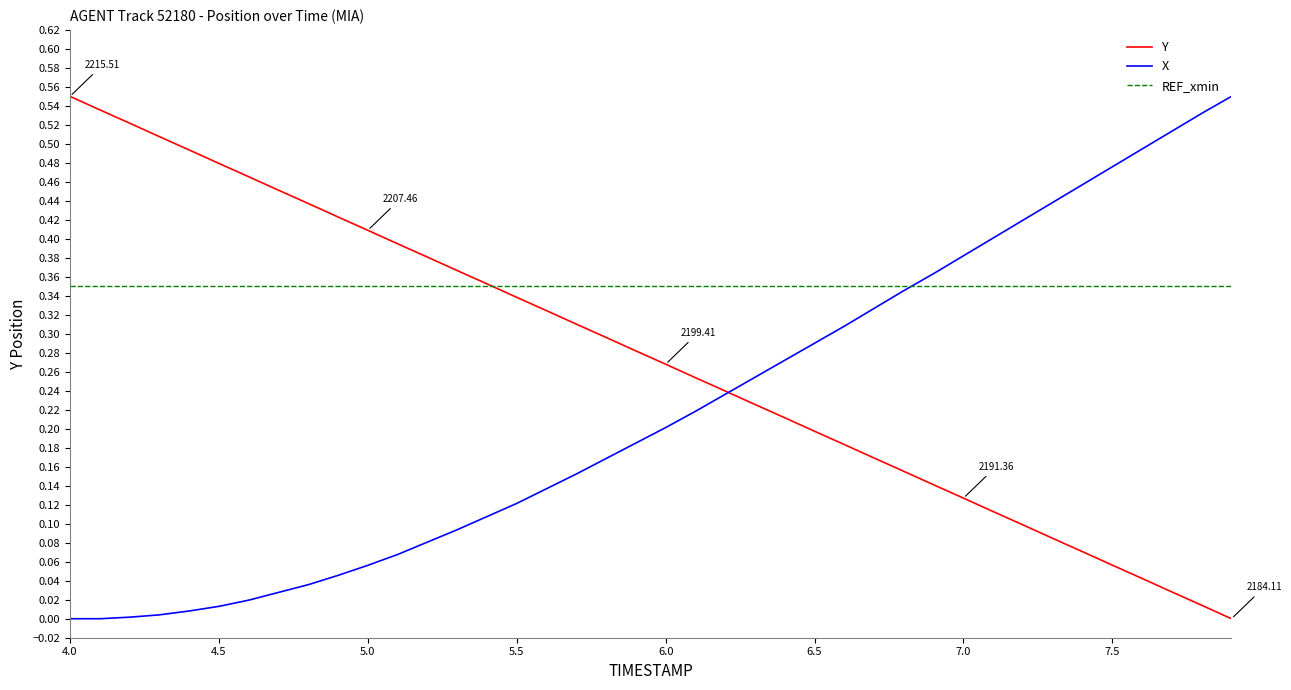

Which series has the largest total across all categories?

REF_xmin